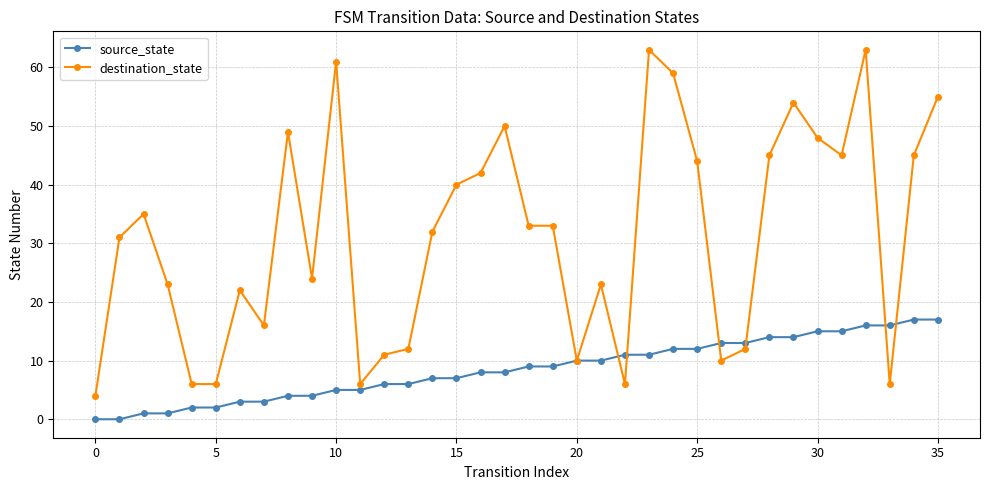

Rank the series by their maximum value, from highest to lowest.

destination_state, source_state